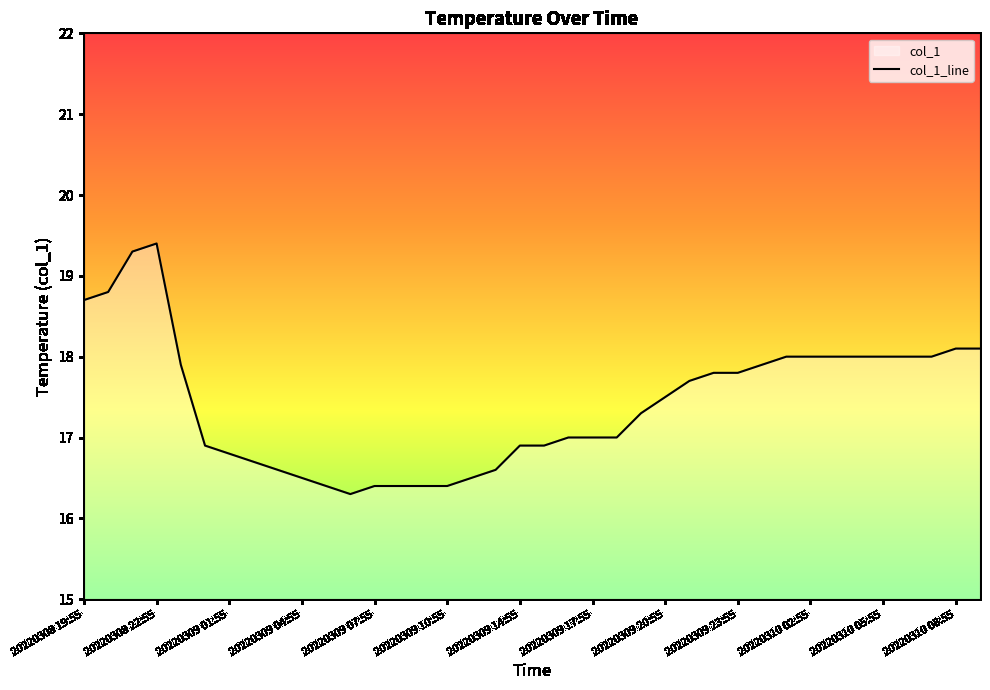

What is the ratio of the value at 13 to the value at 34?

0.9